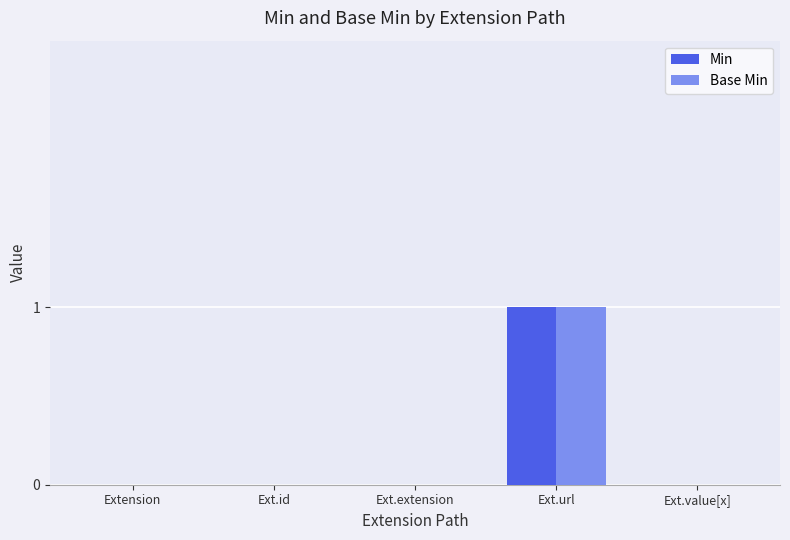

Reading left to right, list all the values displayed in this chart.

Min: Extension=0	Ext.id=0	Ext.extension=0	Ext.url=1	Ext.value[x]=0
Base Min: Extension=0	Ext.id=0	Ext.extension=0	Ext.url=1	Ext.value[x]=0